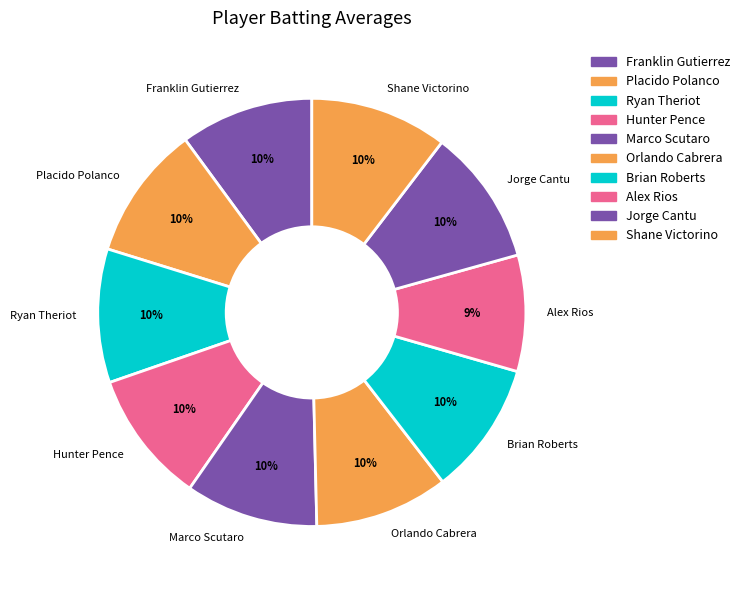

Is it true that Orlando Cabrera is 24% of the pie?

False